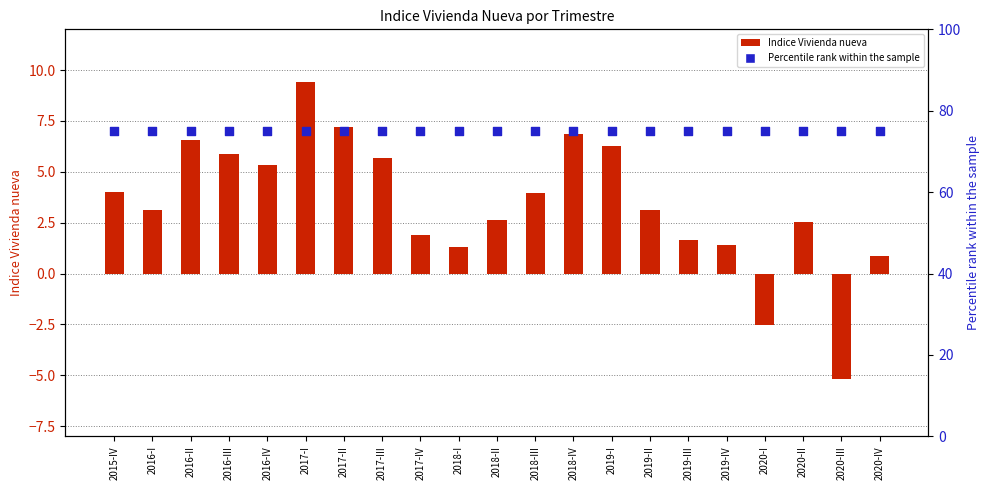

At which category is the sum across all series the highest?

2017-I